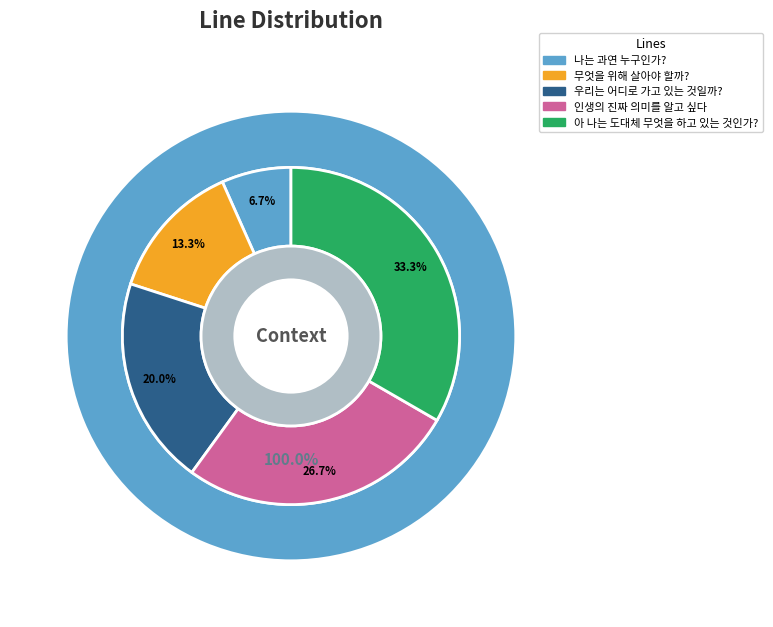

Count the number of slices in the pie.

5